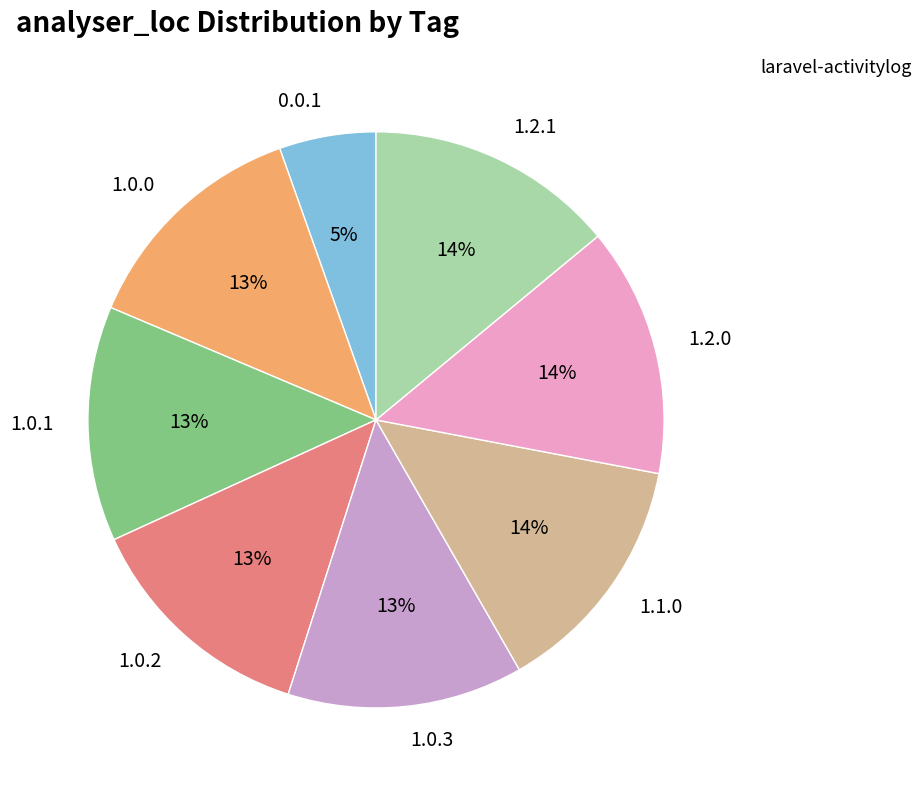

Does 1.2.1 account for over 50% of the chart?

No